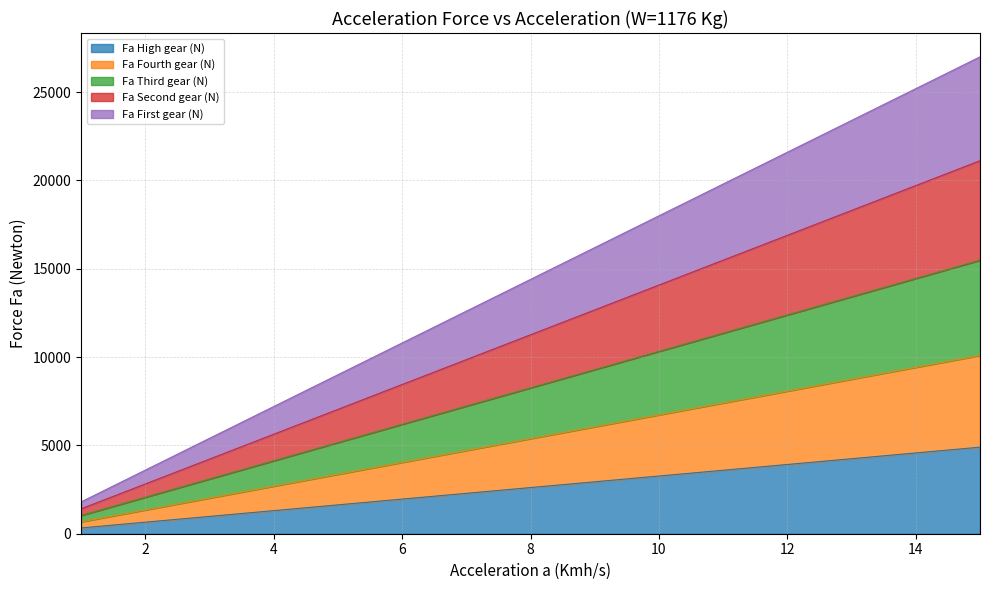

Is the value of Fa First gear (N) at 11 greater than the value of Fa Fourth gear (N) at 15?

No